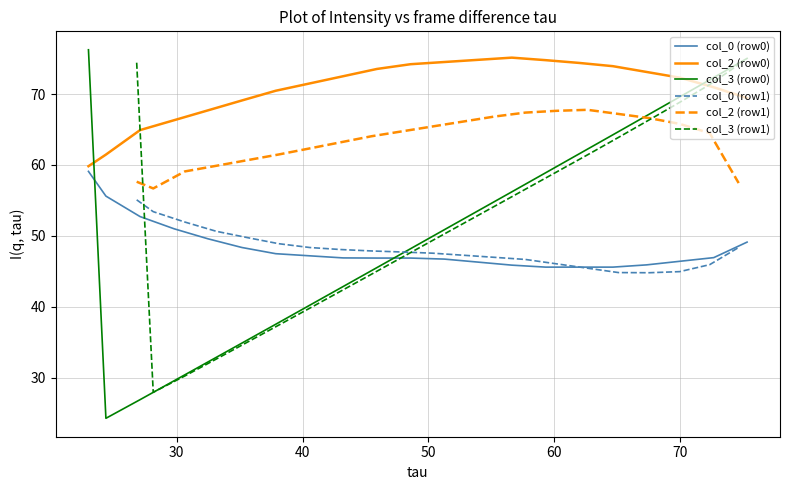

True or false: col_2 (row1) and col_0 (row1) cross at least once.

False